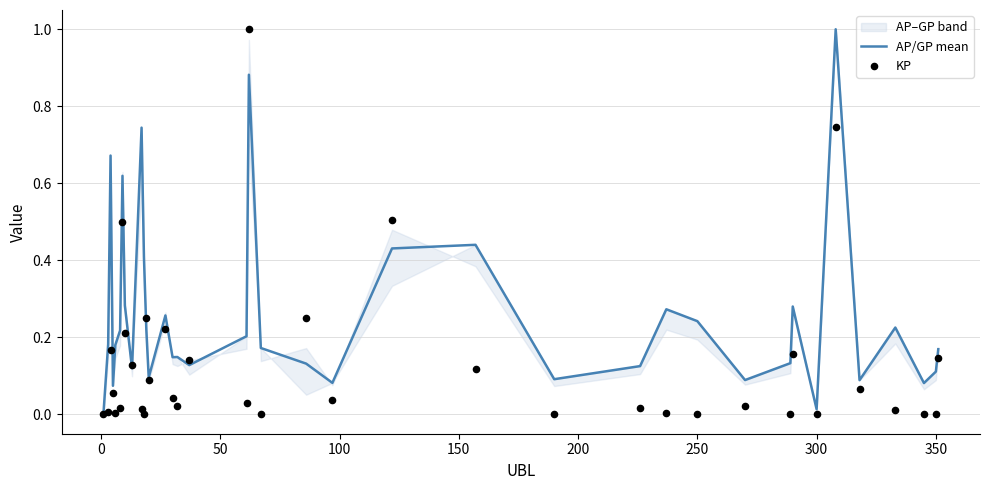

What is the maximum value for AP/GP mean?

1.0